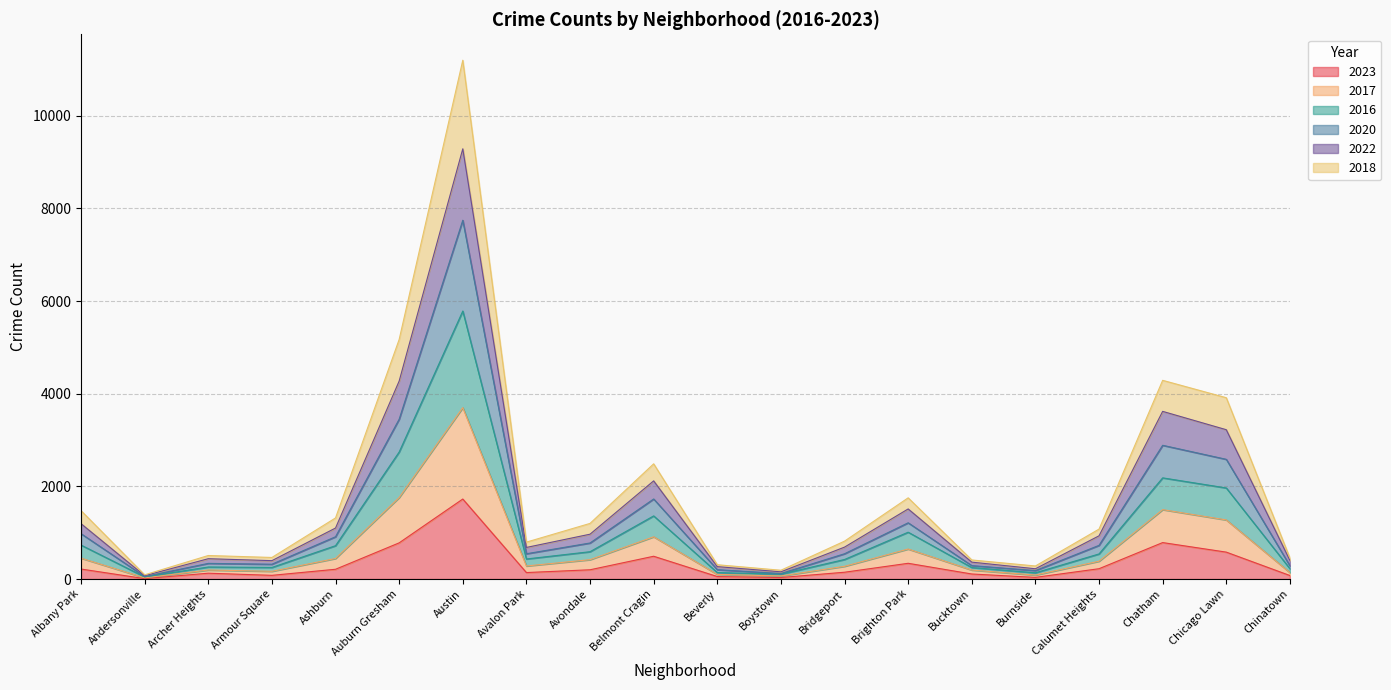

At which label does 2023 reach its peak?

Austin